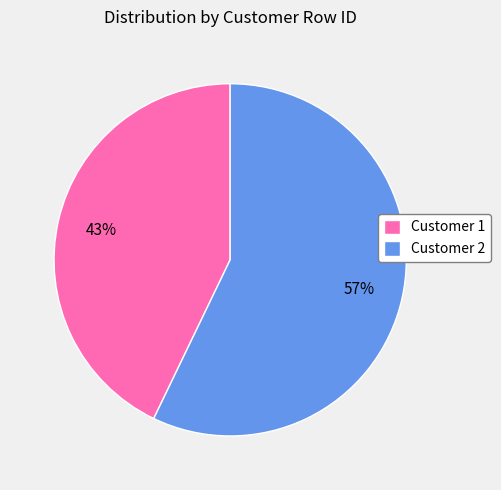

To the nearest percent, what is the combined percentage of Customer 1 and Customer 2?

100%